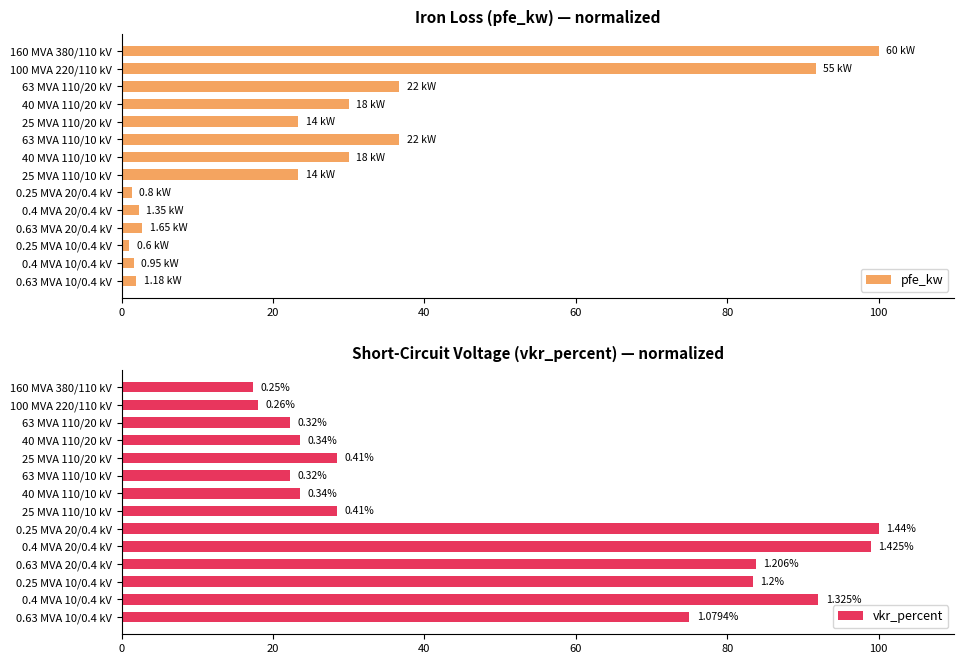

What is the average value of the pfe_kw series?

27.3